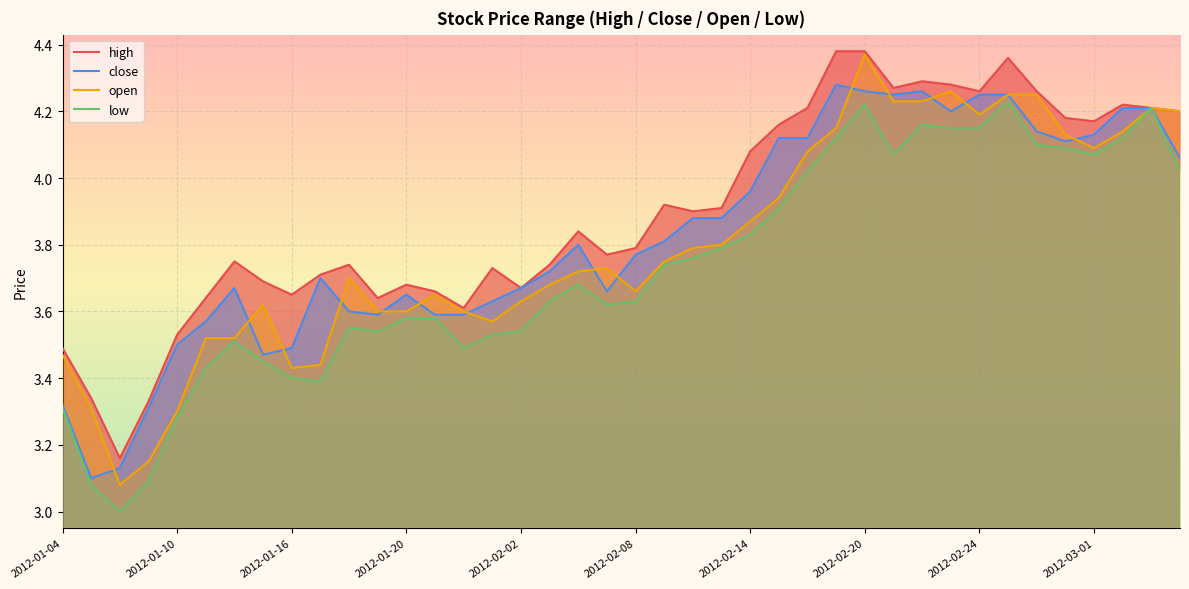

What is the highest value of the low series?

4.2